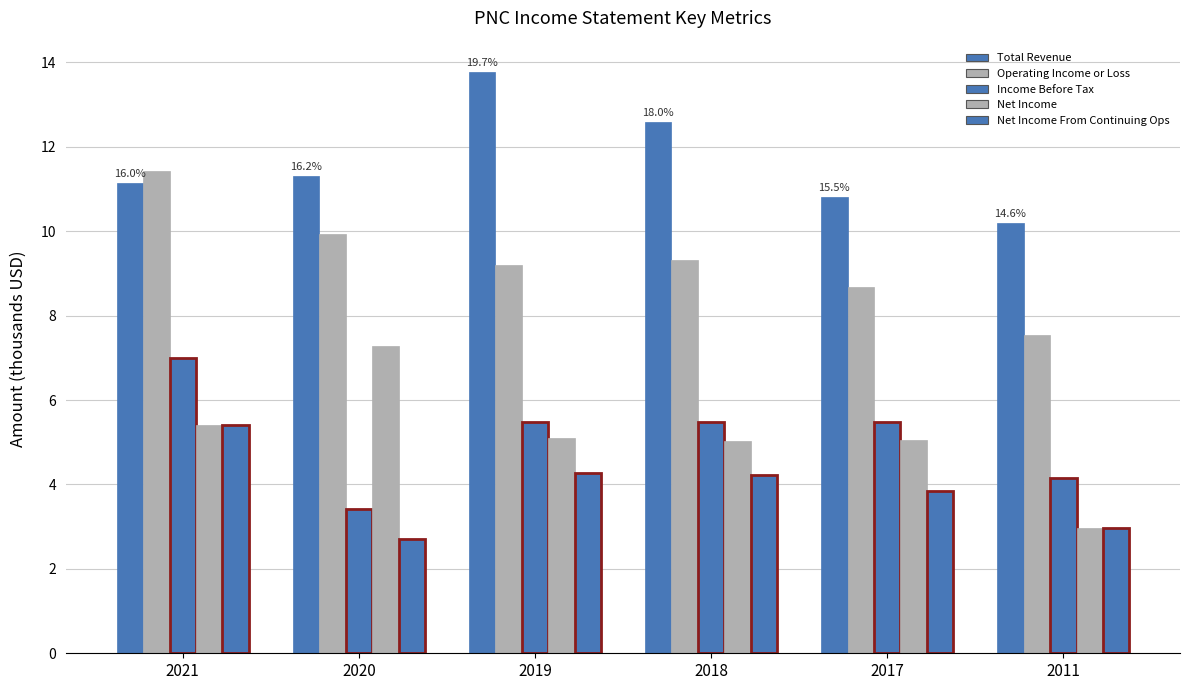

Count the number of data series in this chart.

5